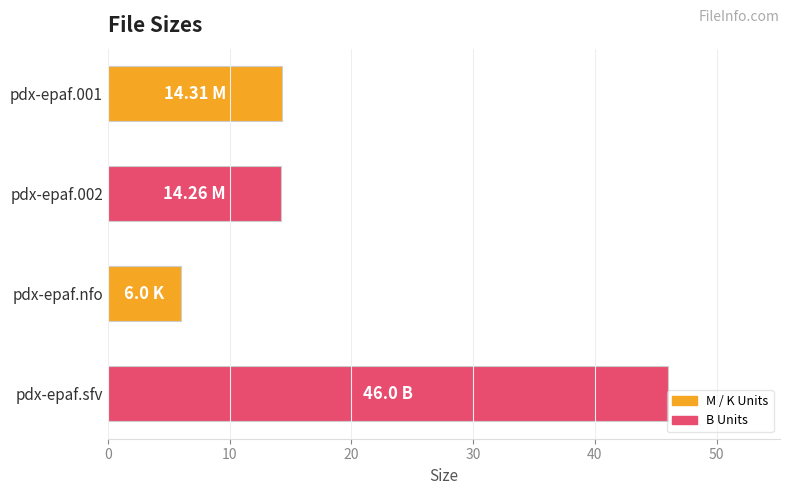

What is the difference between the maximum and minimum values?

40.0